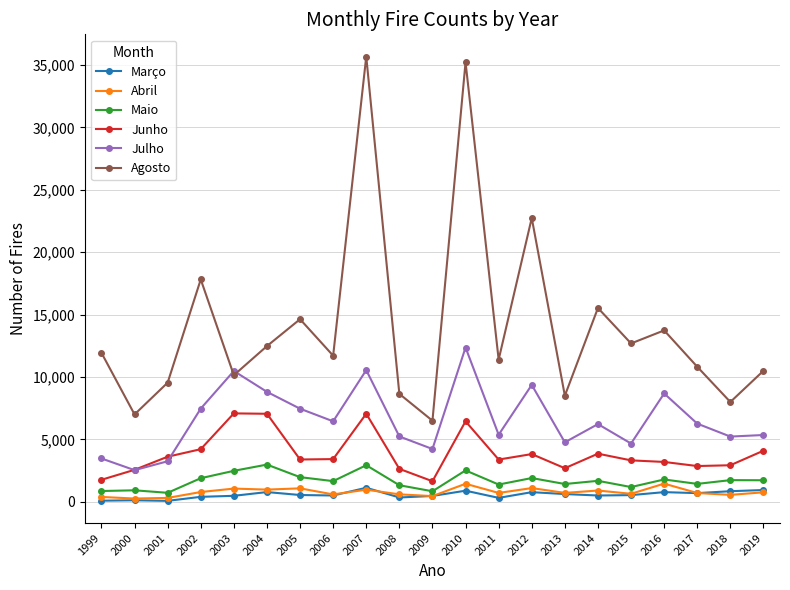

How many data points in Junho are less than 3383?

10